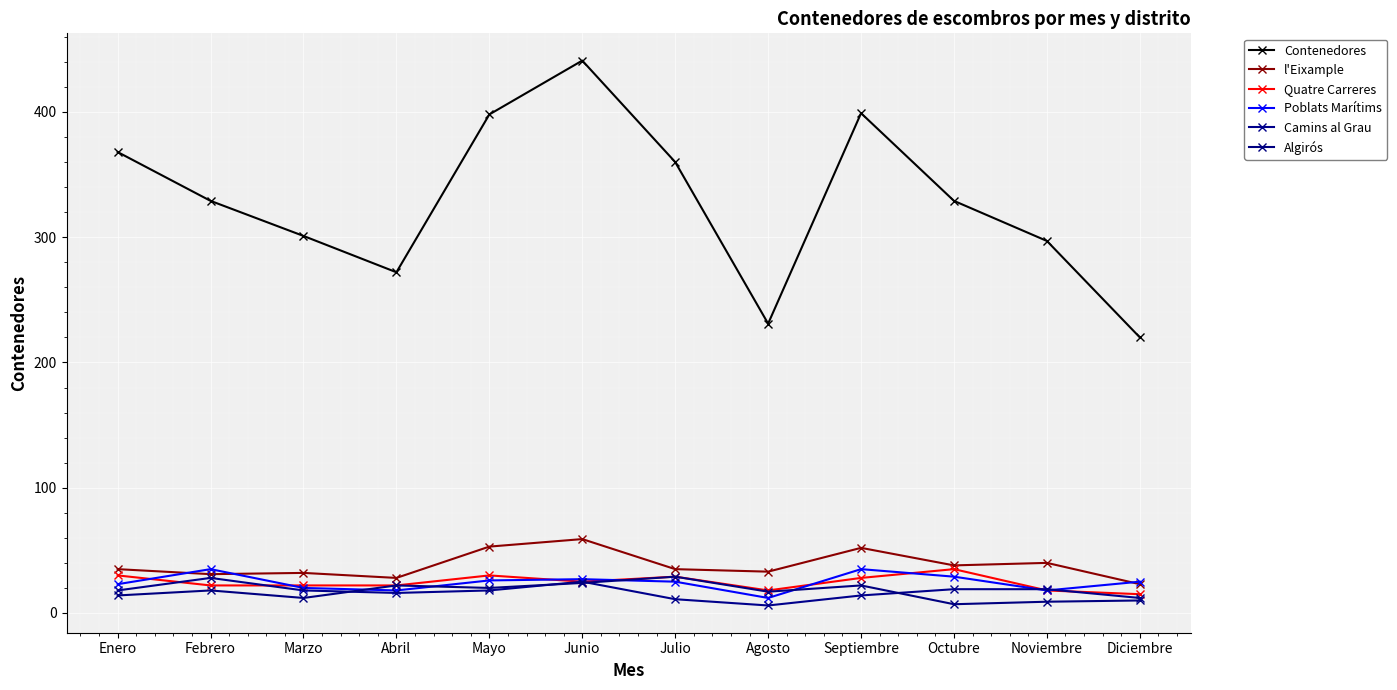

The value of Contenedores at Marzo is 77. True or false?

False